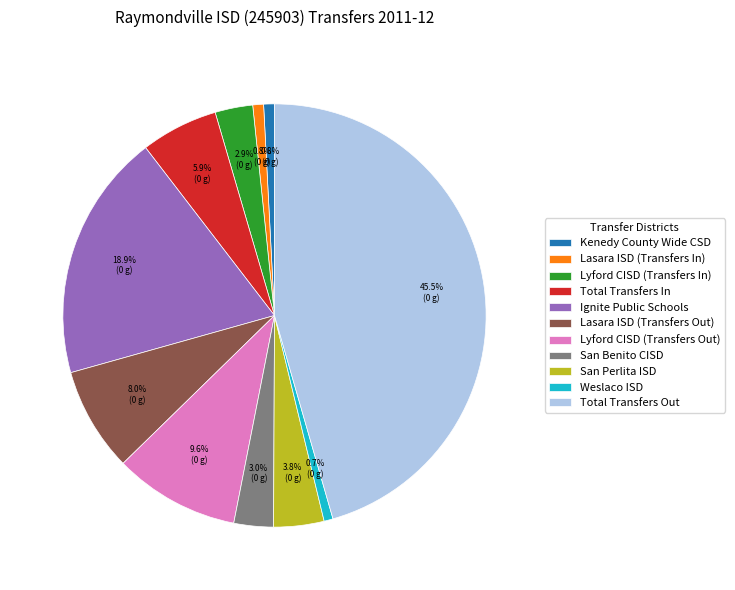

What percentage is the Lyford CISD (Transfers In) slice, to the nearest percent?

3%